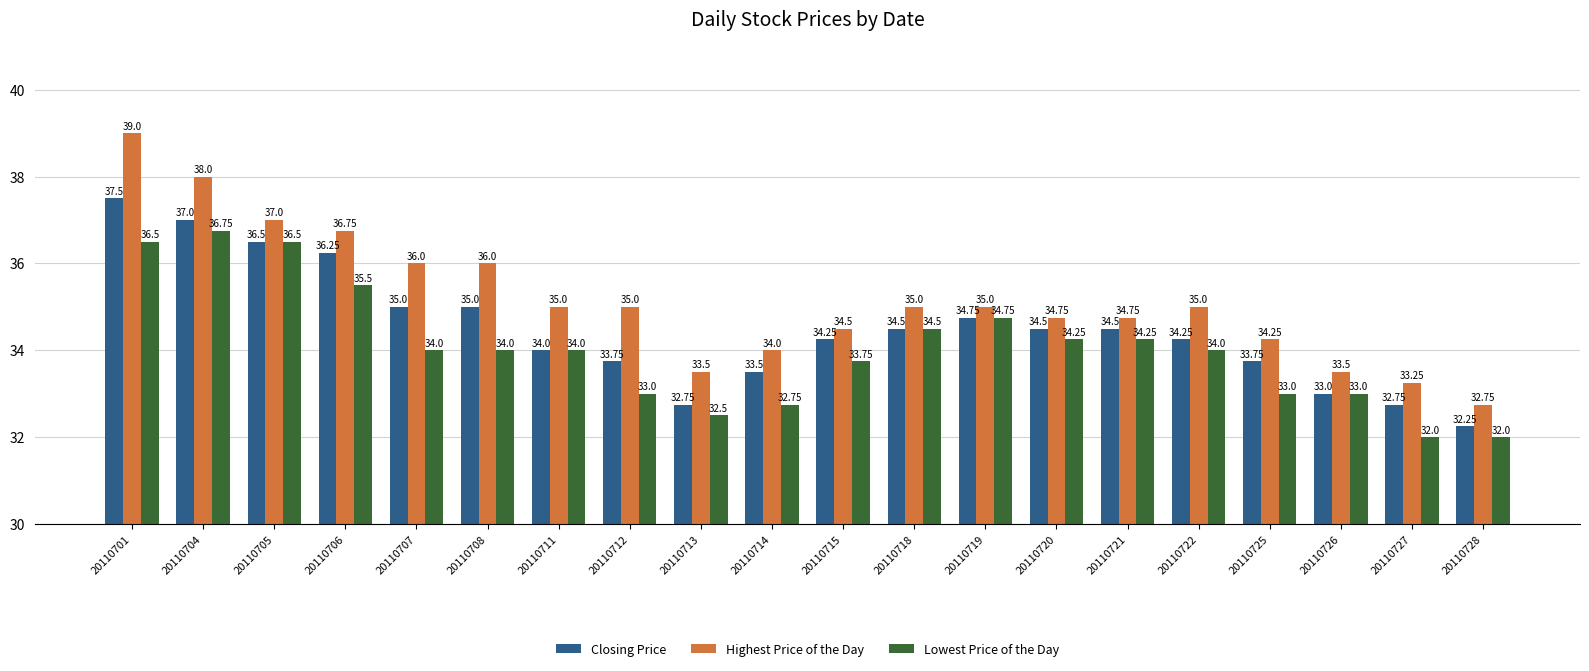

What is the average value of the Closing Price series?

34.5